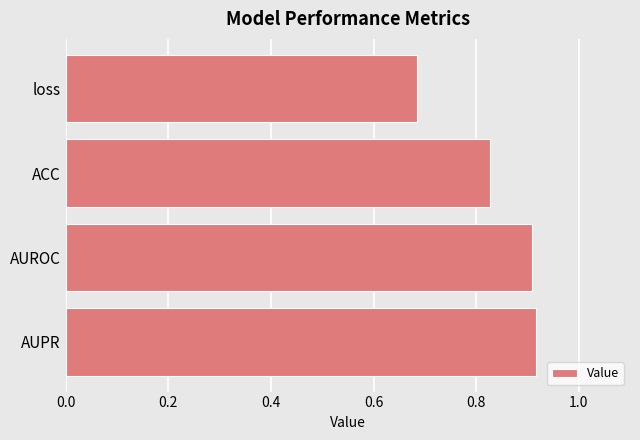

True or false: the data shows 0.9 at AUROC.

True